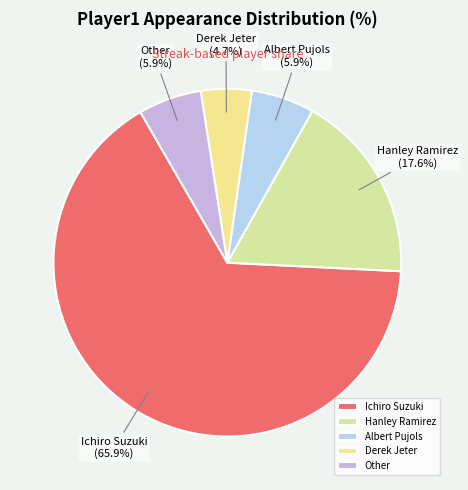

Is Other the majority of the pie?

No